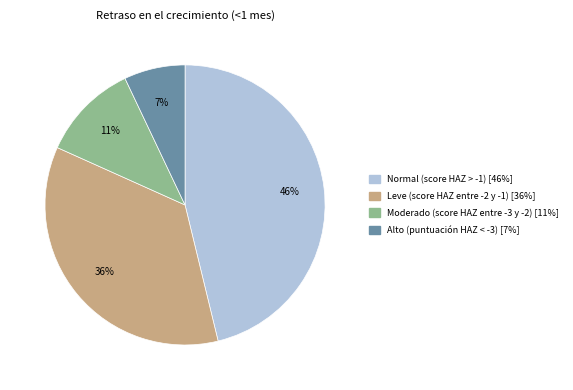

What percentage is the Normal (score HAZ > -1) slice, to the nearest percent?

46%